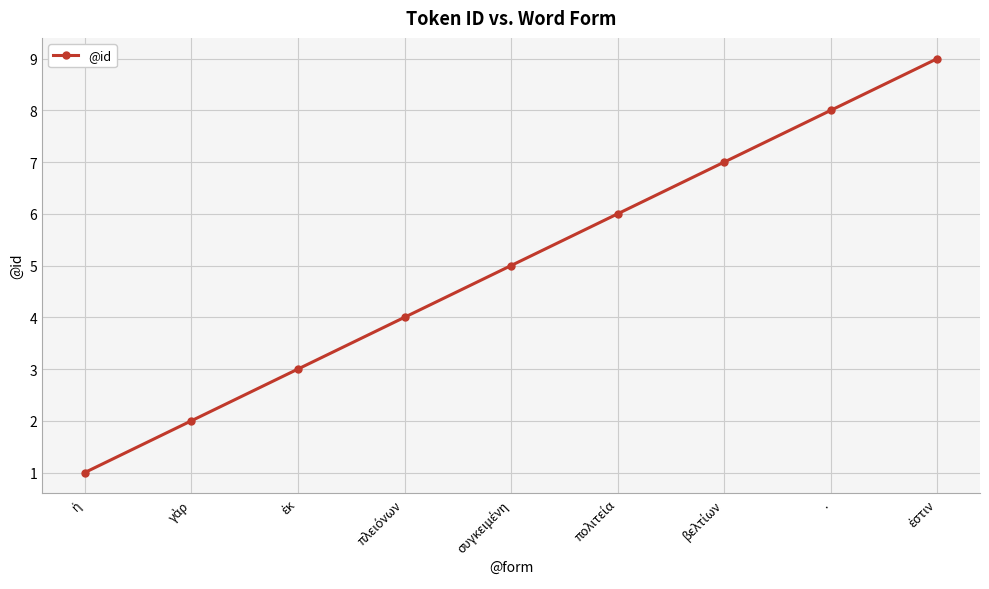

What is the minimum value shown in the chart?

1